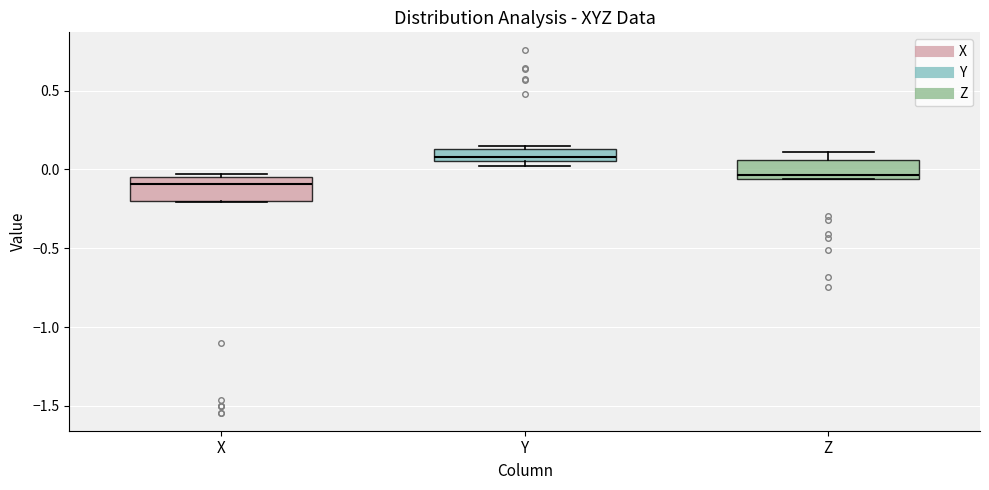

Which box's median line is the lowest?

X